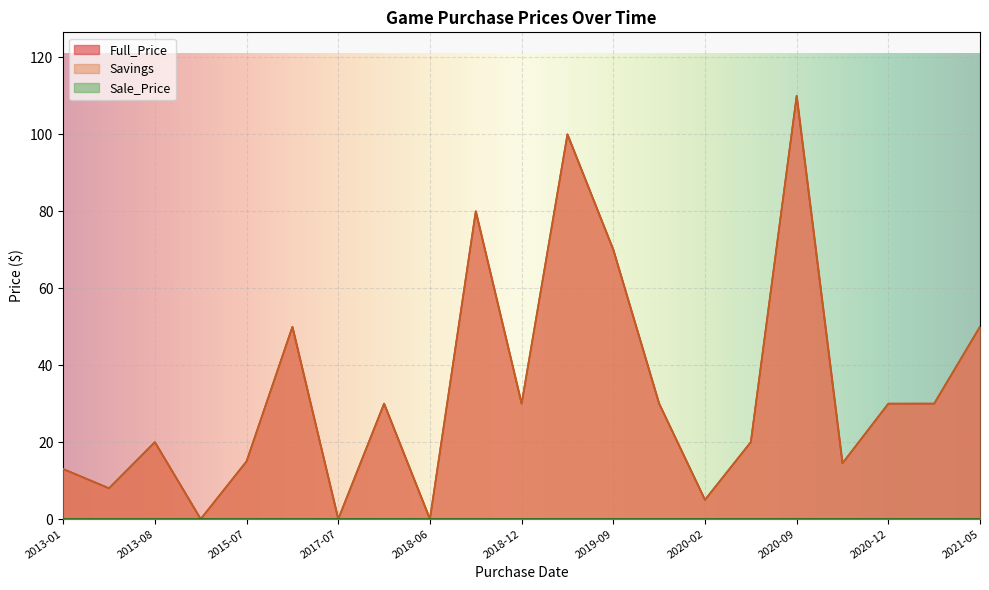

Which has a higher value, 2017-12-12 or 2013-01-23?

2017-12-12